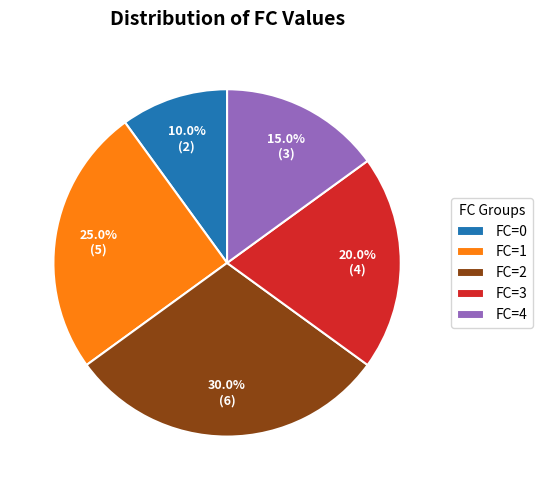

To the nearest percent, what percentage of the pie is FC=2?

30%